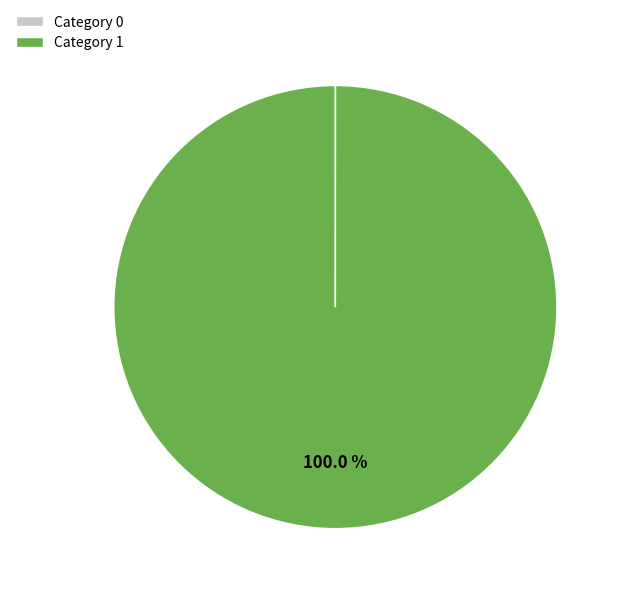

Is there a majority slice in this chart?

Yes